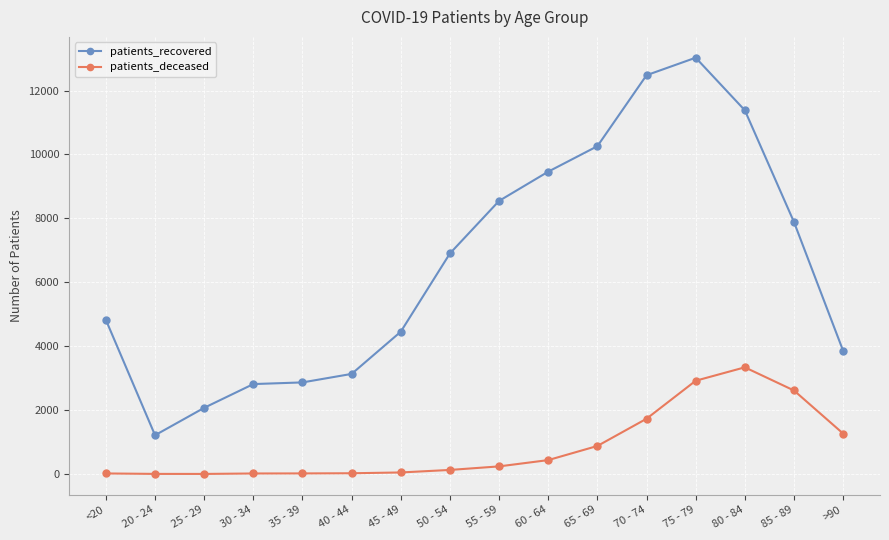

What is the average value of the patients_recovered series?

6574